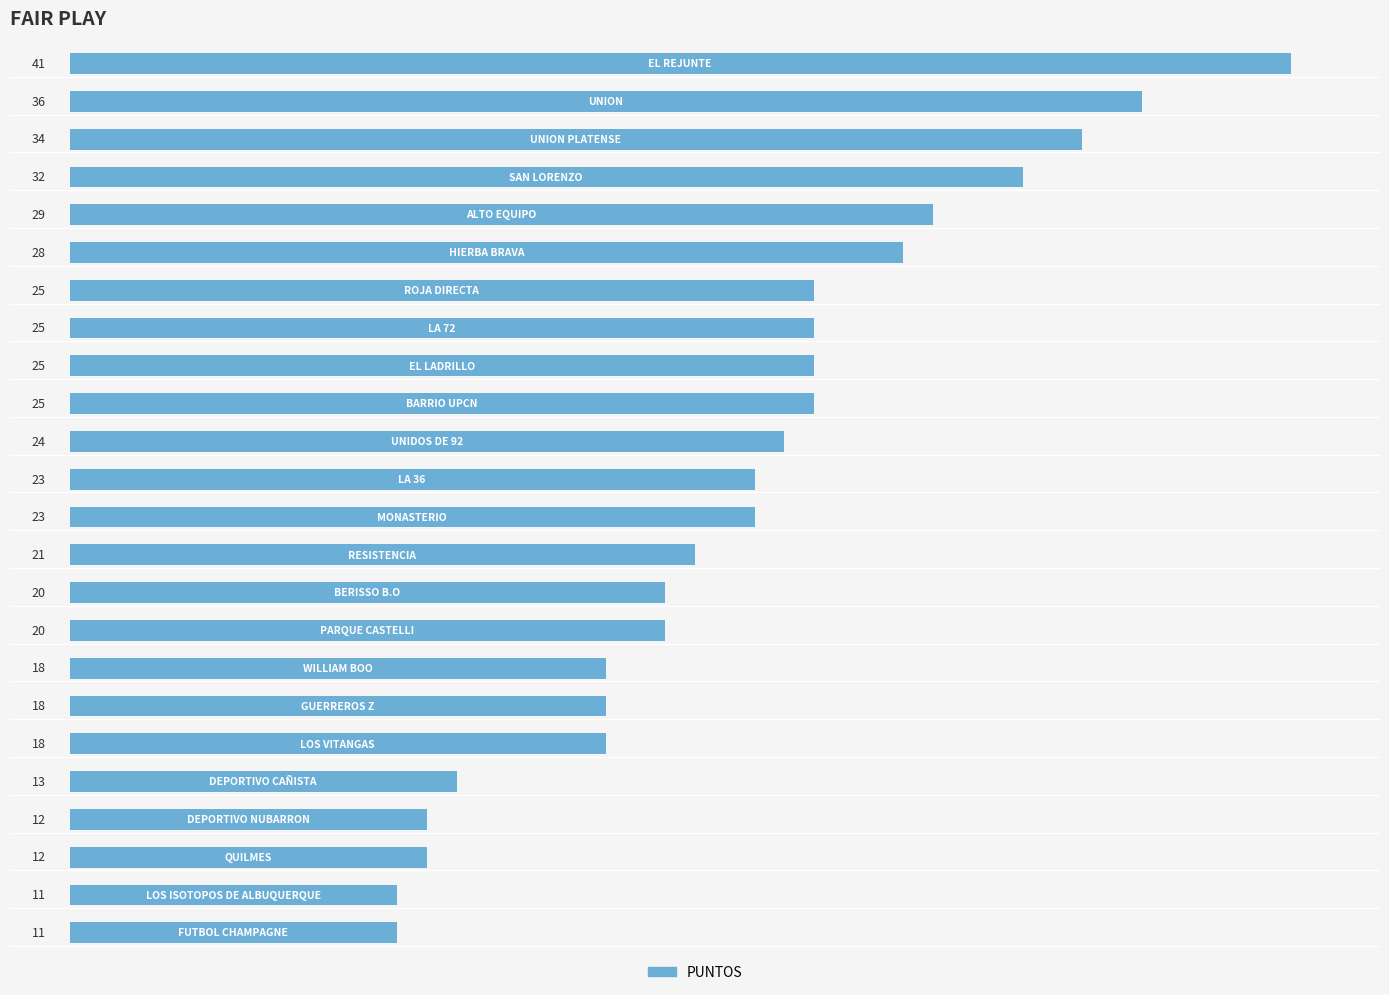

Reading bottom to top, list all the values displayed in this chart.

11	11	12	12	13	18	18	18	20	20	21	23	23	24	25	25	25	25	28	29	32	34	36	41